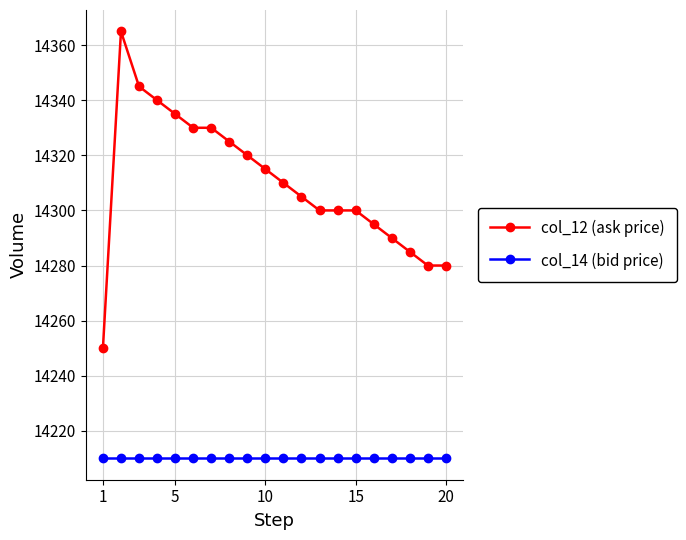

What is the smallest value displayed?

14210